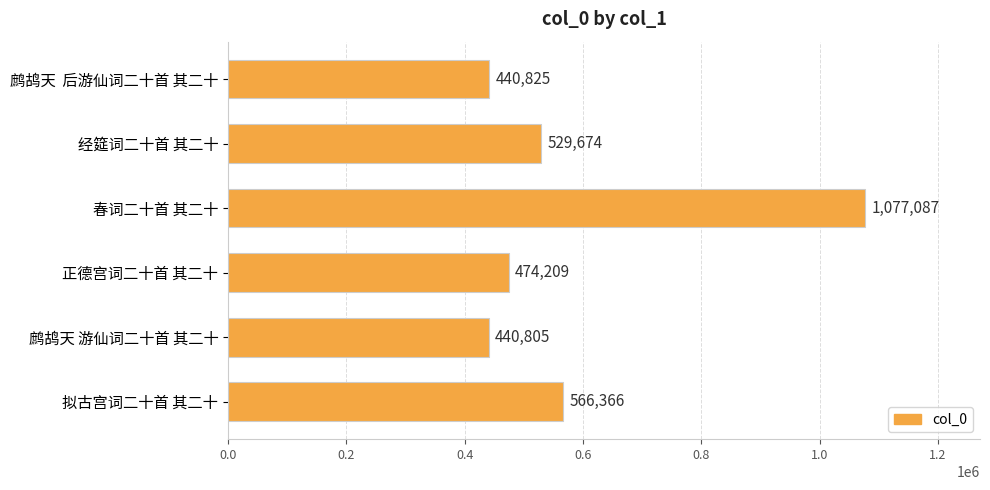

Between 春词二十首 其二十 and 正德宫词二十首 其二十, which is larger?

春词二十首 其二十